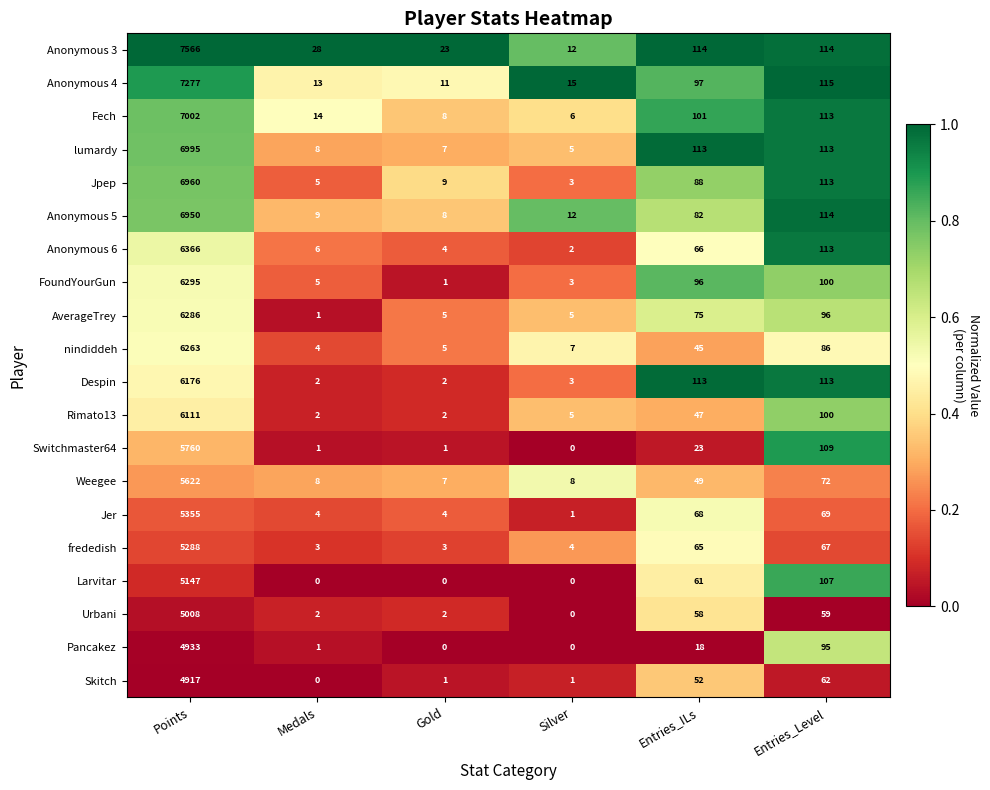

What is the difference between the highest and lowest values at Entries_Level?

56